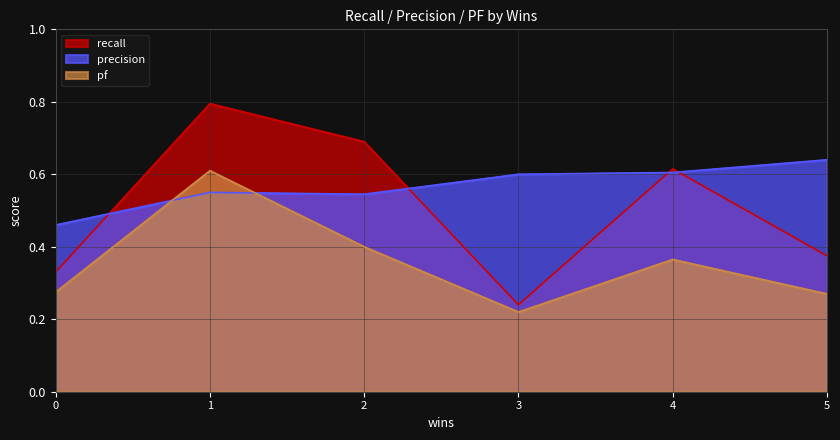

What is the maximum value shown in the chart?

0.8